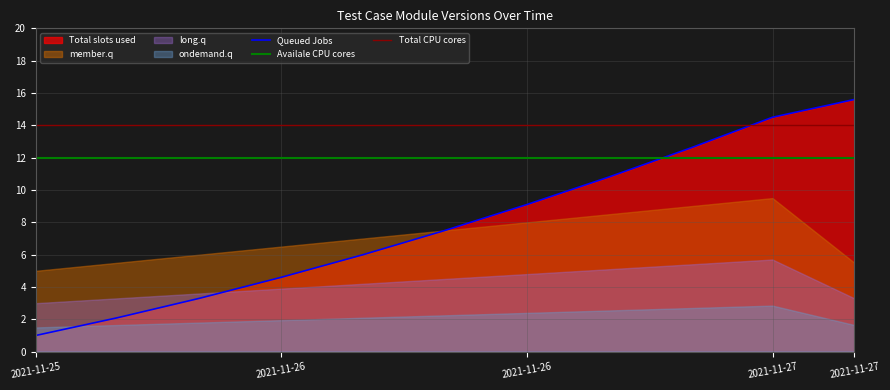

What is the value of the Total CPU cores point at the 3rd from the left?

14.0